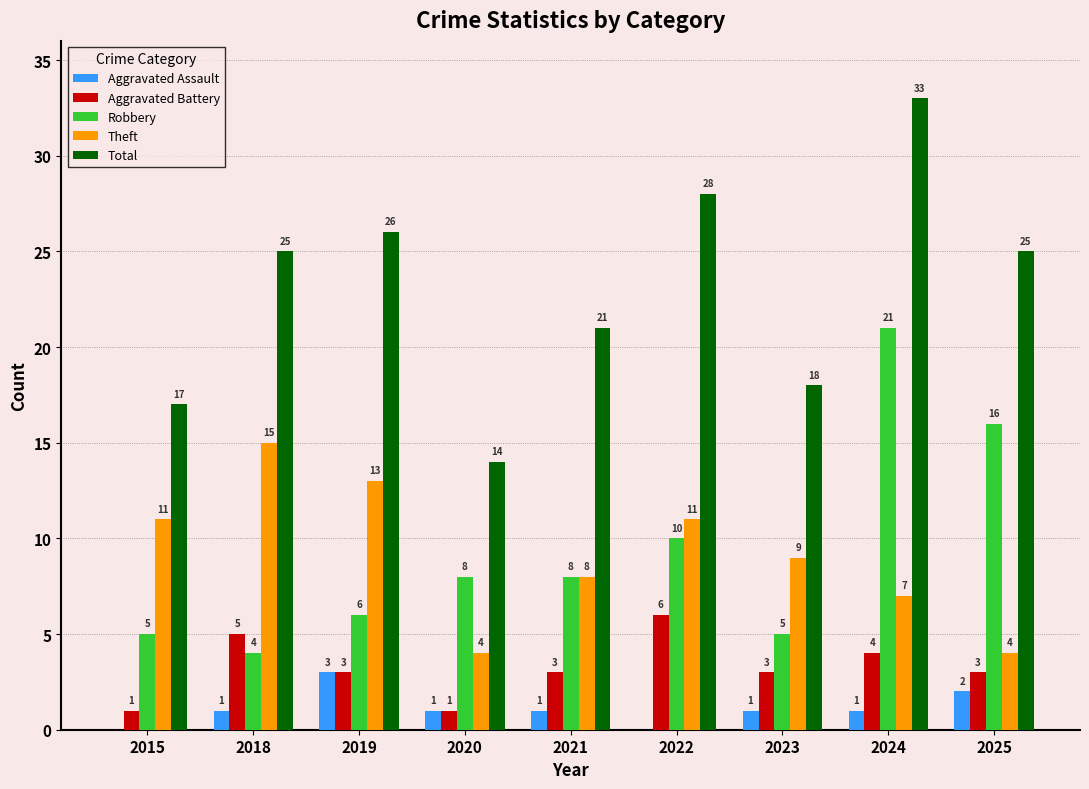

Where is Theft nearest to the value 9?

2023